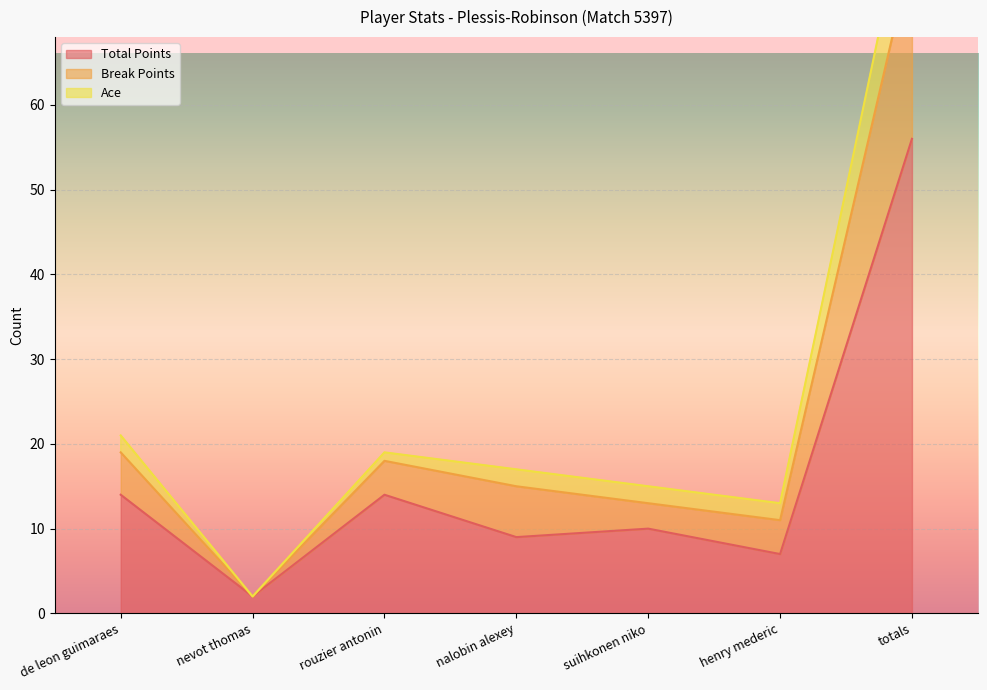

Which category has the highest value in the Total Points series?

totals